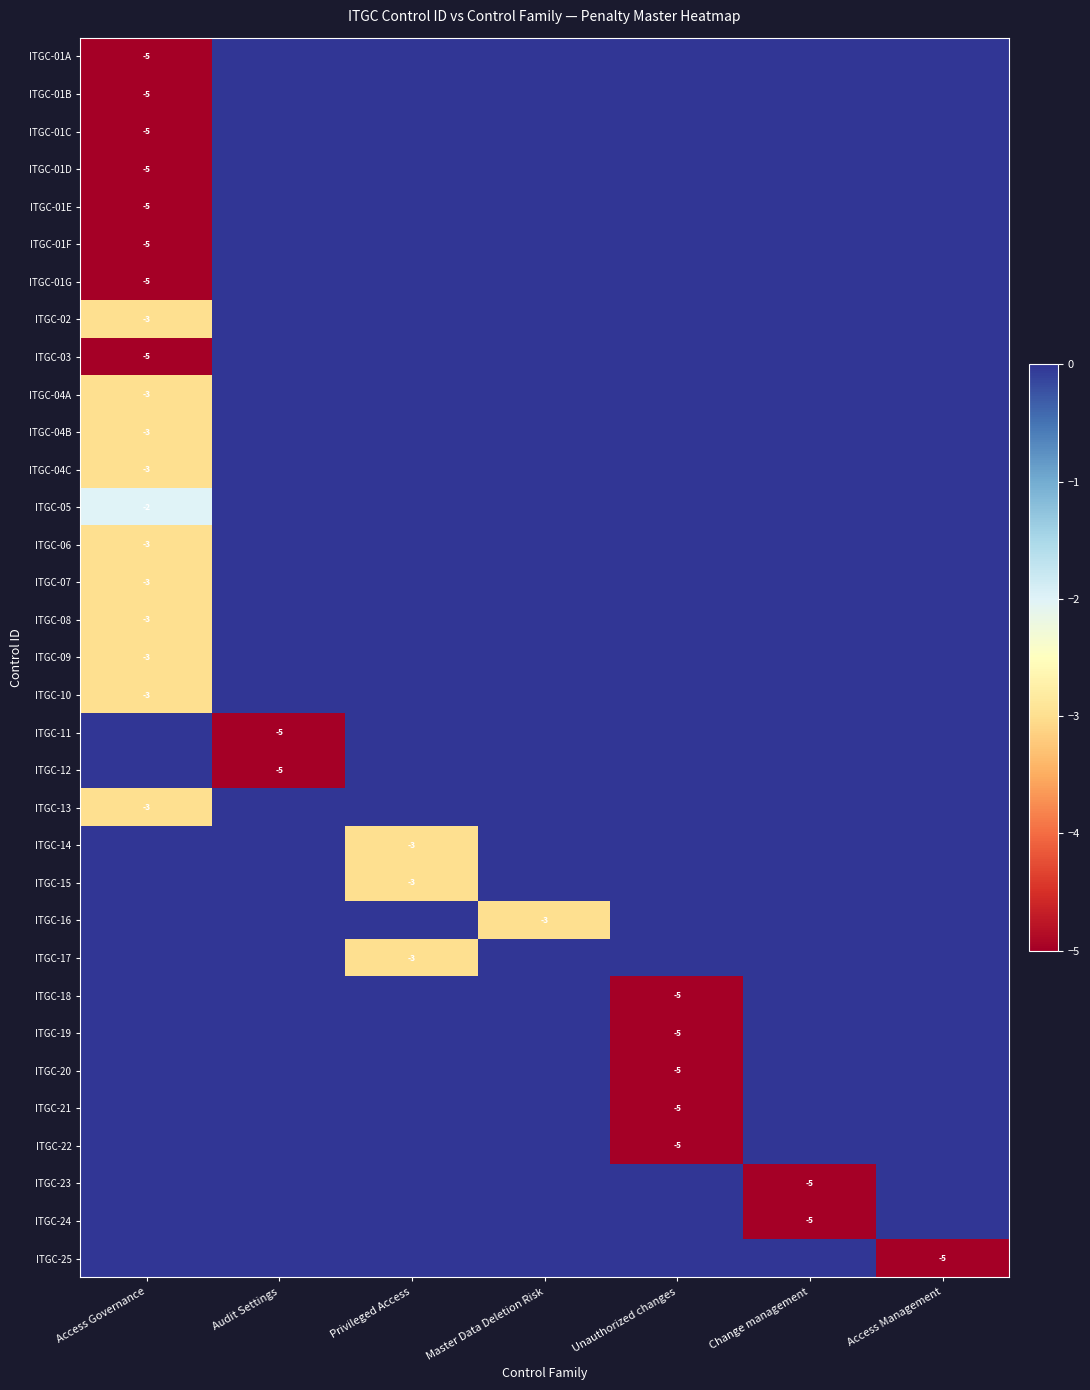

Which series has the largest range (max minus min)?

ITGC-01A